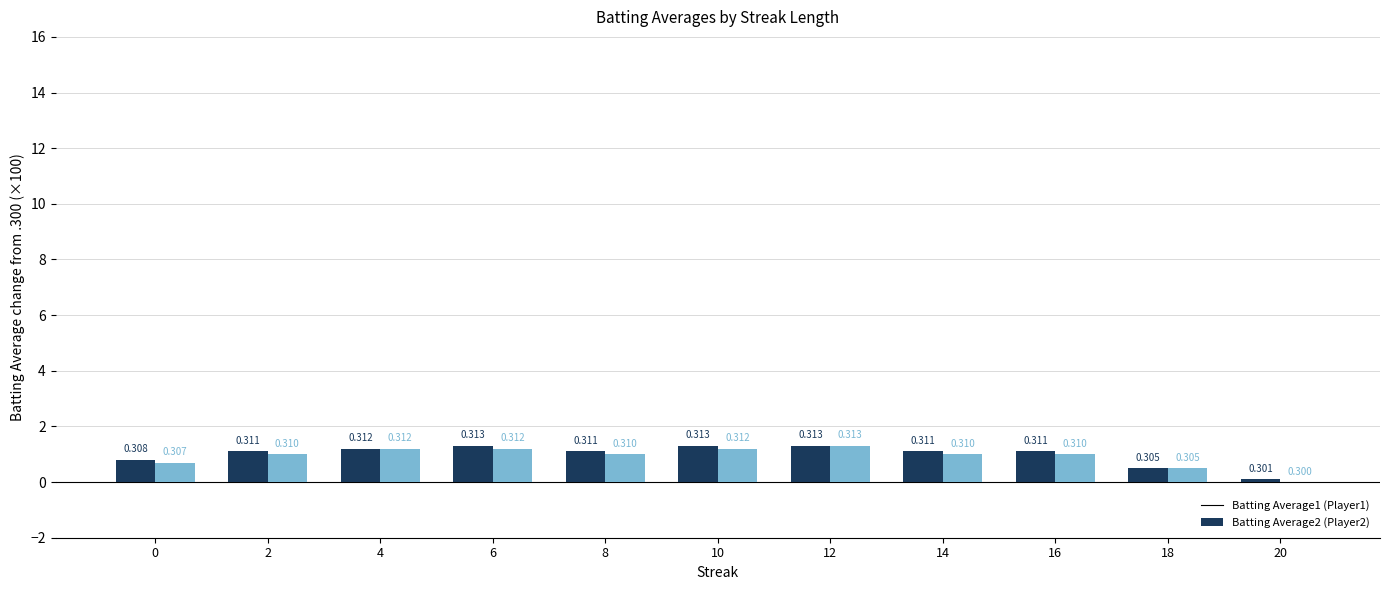

How many groups of bars are there?

11